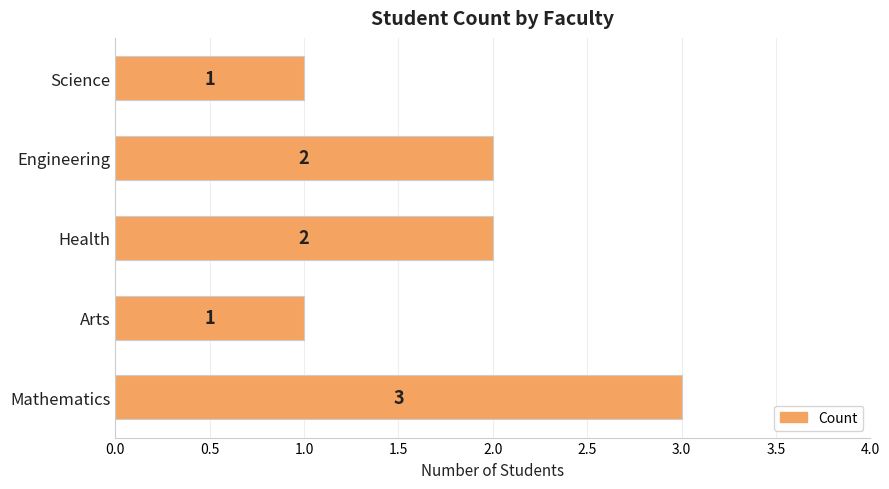

Reading bottom to top, what are all the values shown in this chart?

Mathematics=3	Arts=1	Health=2	Engineering=2	Science=1